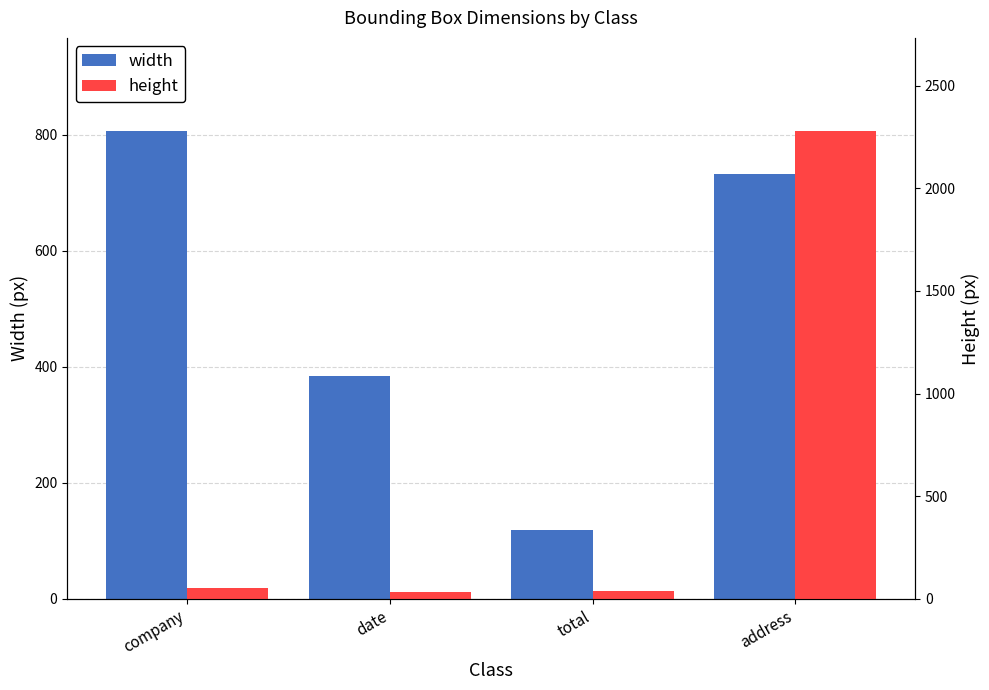

Which series changed the most between company and total?

width